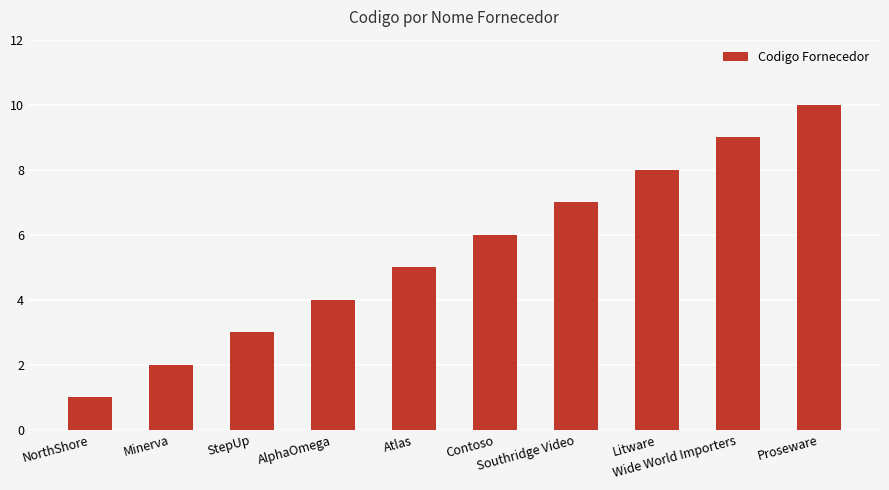

How many bars are there in total?

10